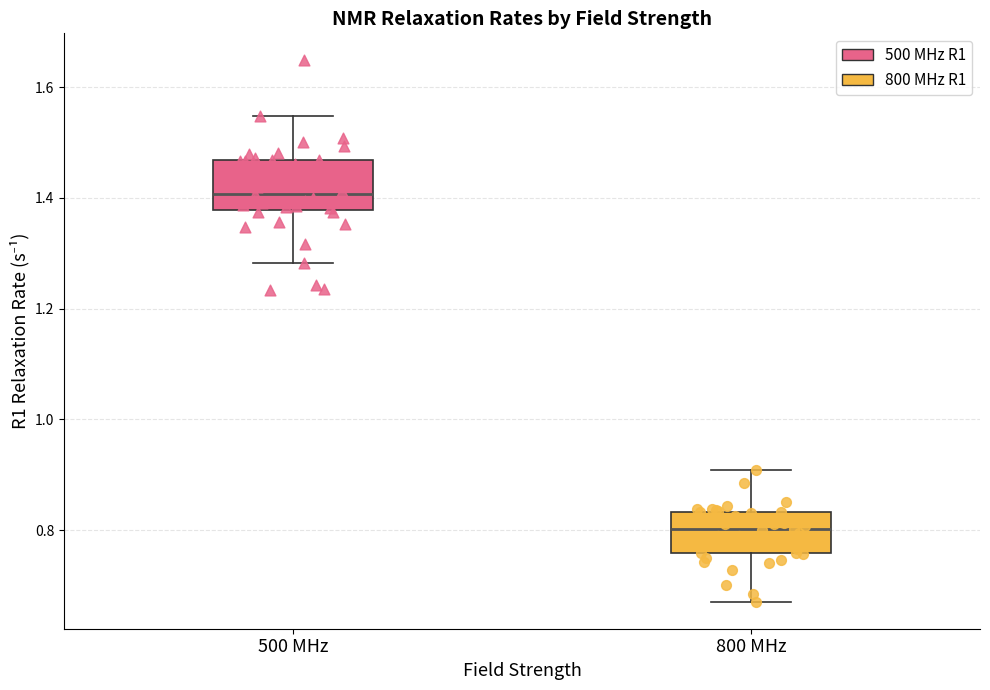

Where does the median line of the box for 500 MHz sit on the y-axis? The values are not printed on the chart, so give them approximately, as read against the axis.

1.40